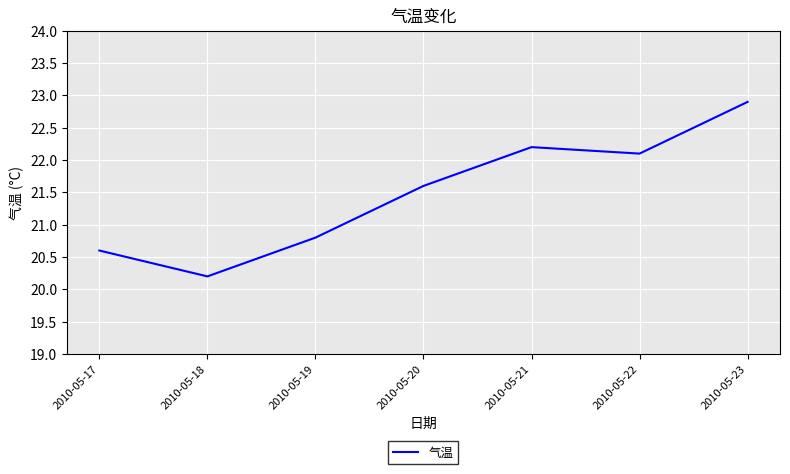

Which label corresponds to the smallest value in the chart?

2010-05-18